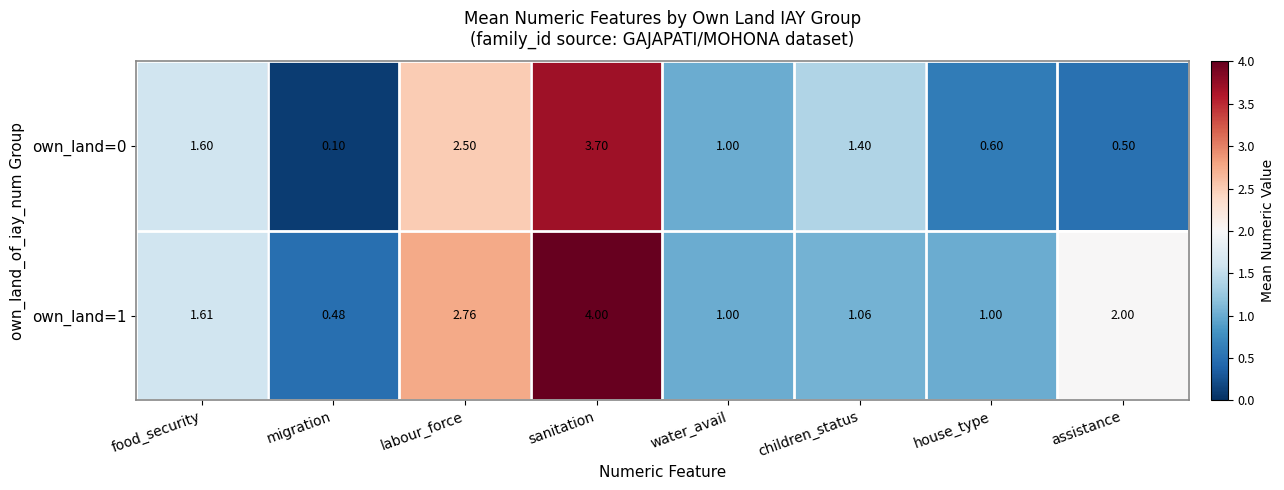

Which series has the widest spread of values?

own_land=0